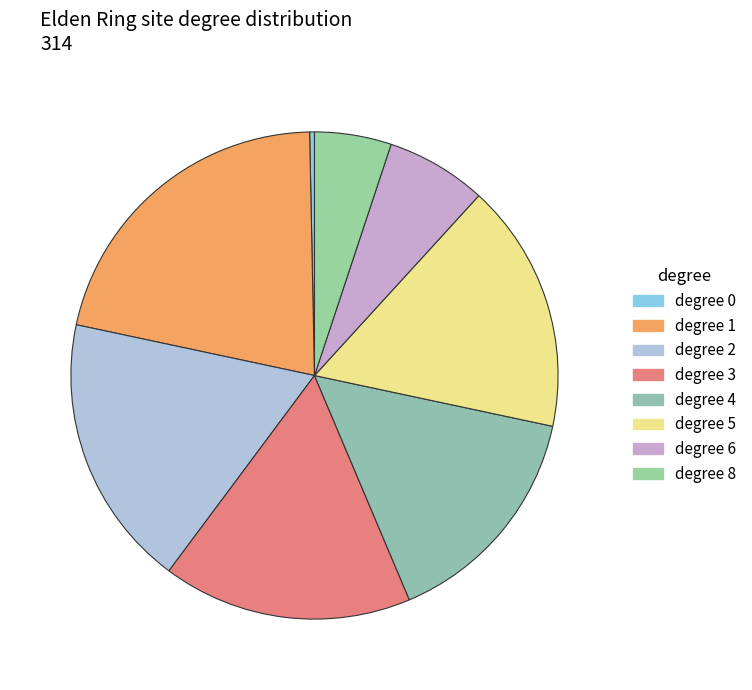

Count the number of slices in the pie.

8